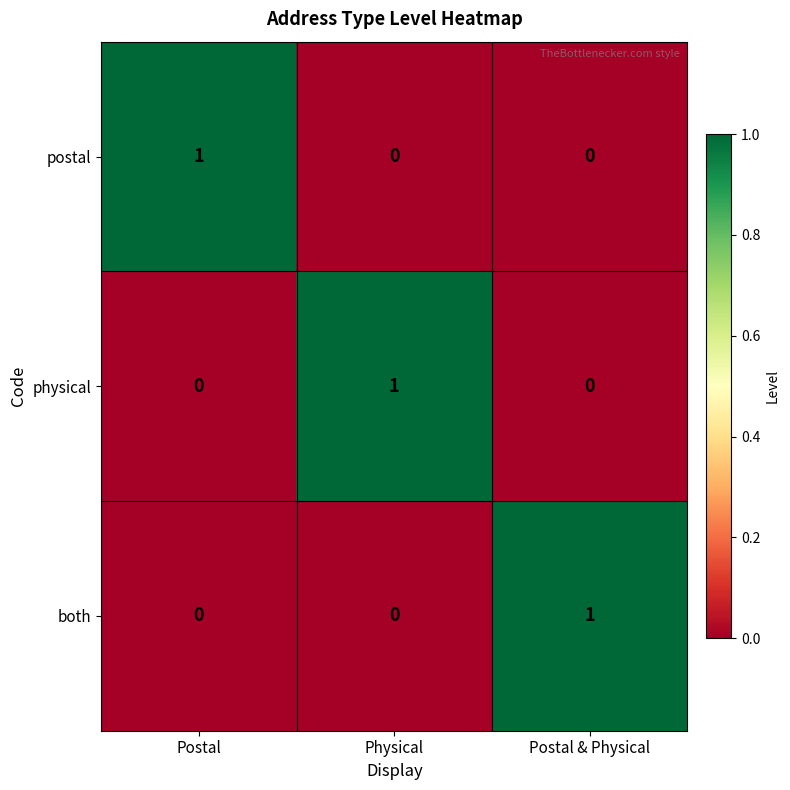

How many categories are shown in the chart?

3